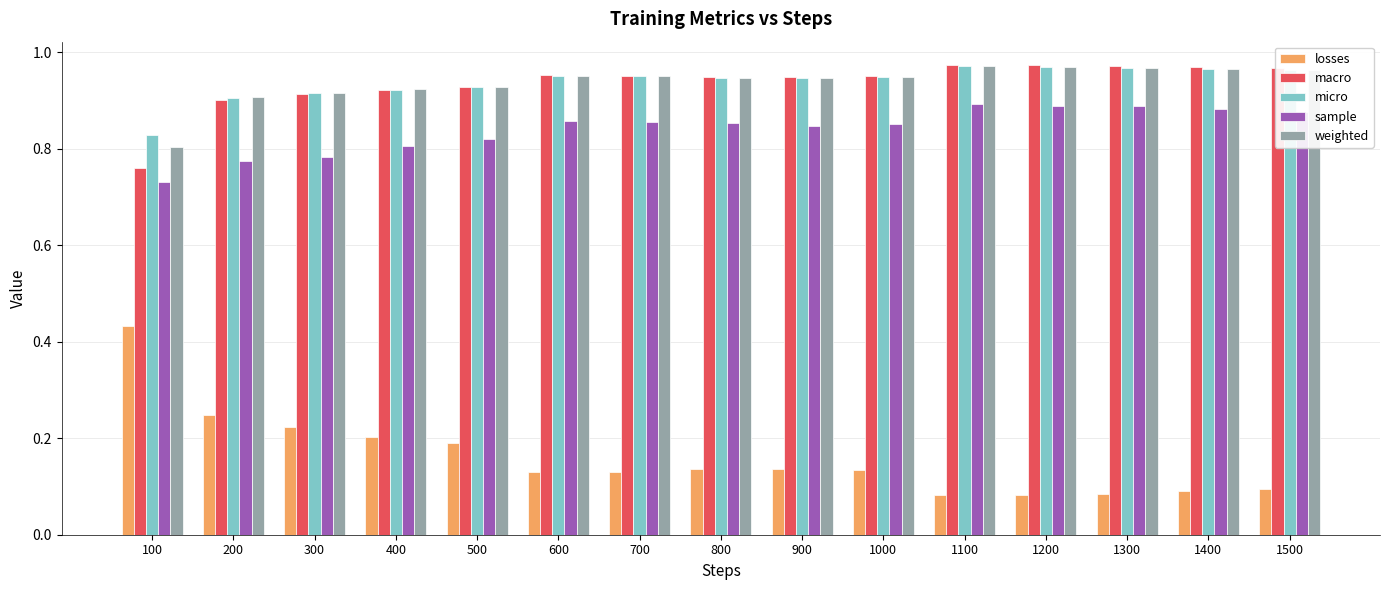

At which label does micro reach its minimum?

100